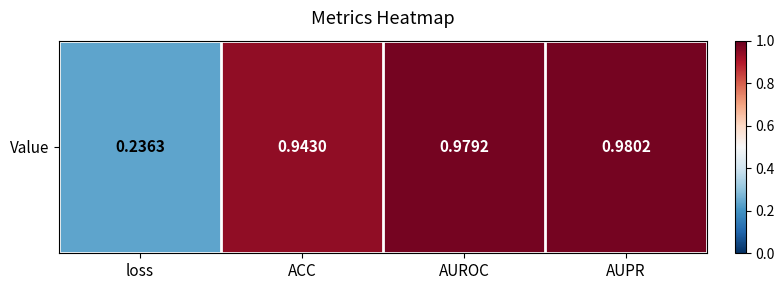

Reading left to right, list all the values displayed in this chart.

0.2	0.9	1.0	1.0